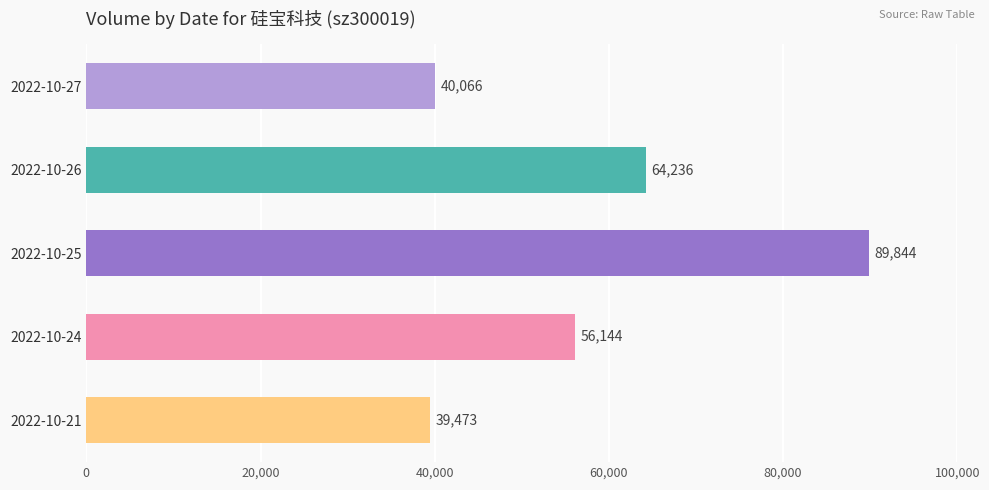

True or false: the data shows 64236 at 2022-10-26.

True